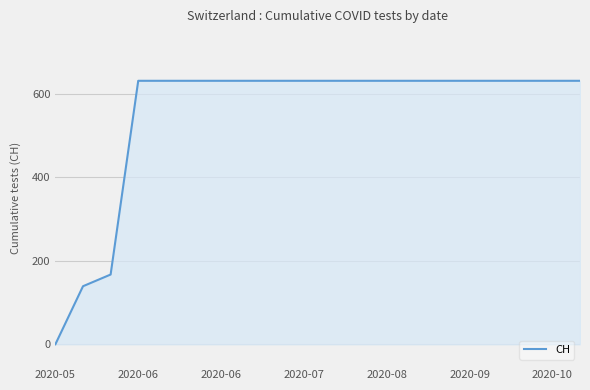

What is the greatest value displayed?

631